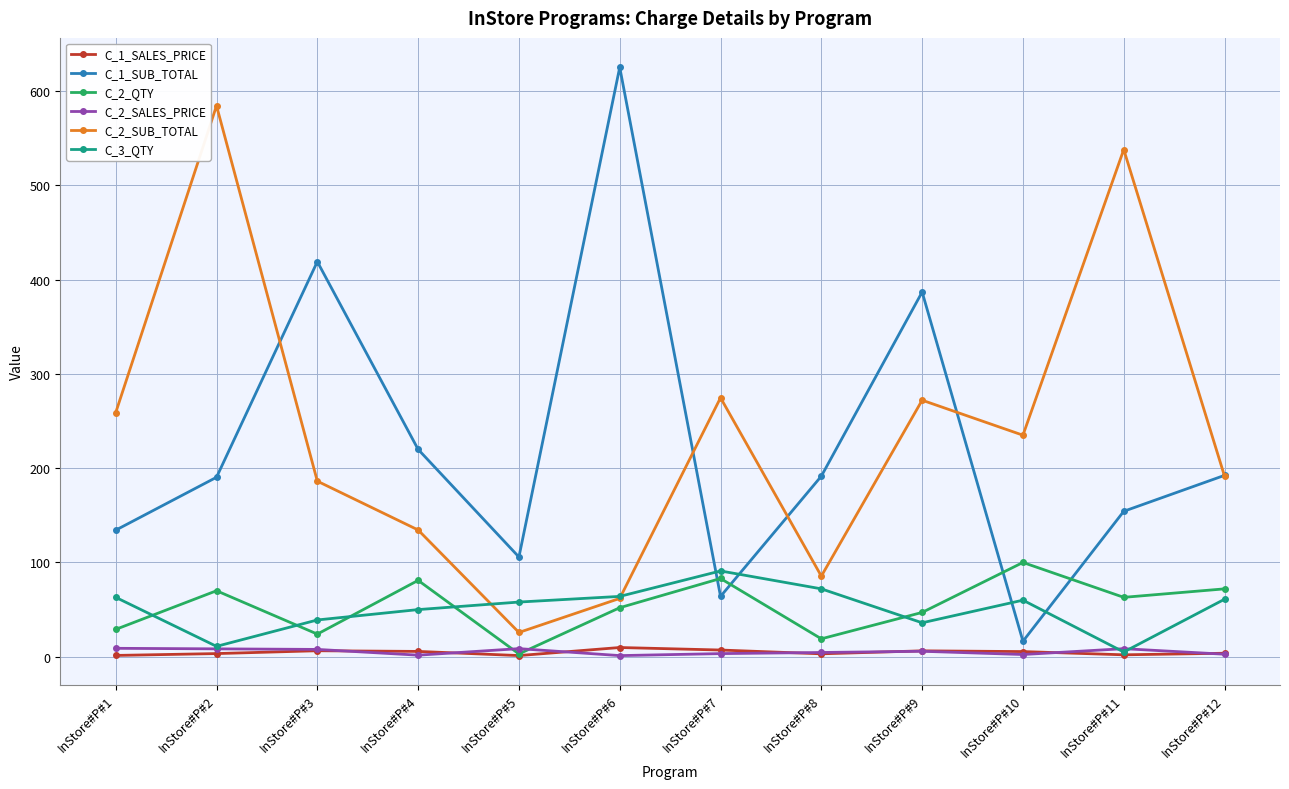

How many lines are shown in the chart?

6